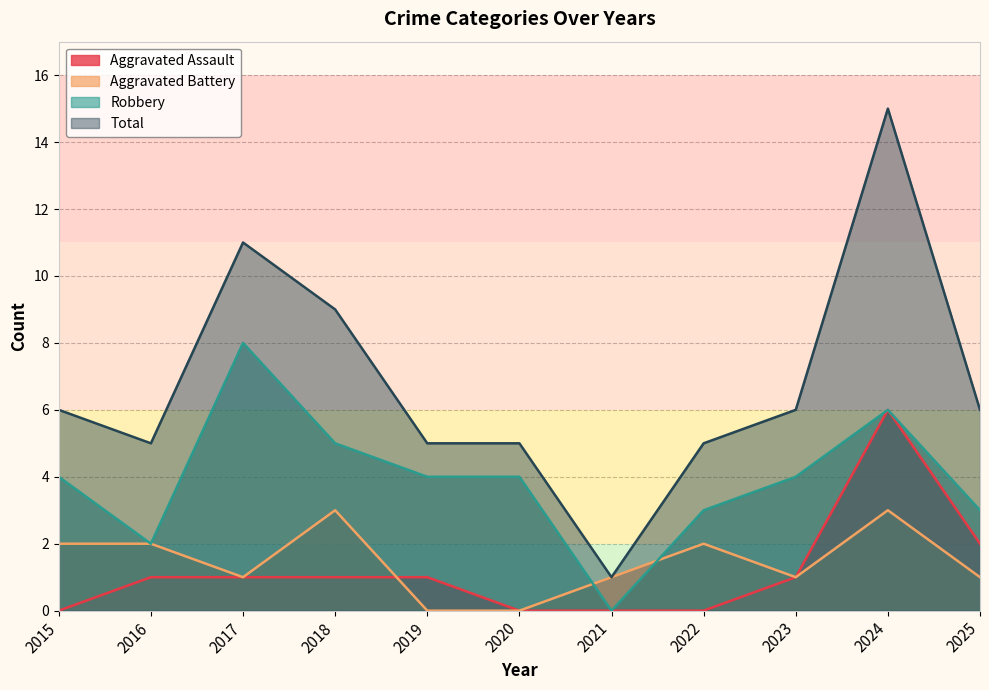

Is the value of Aggravated Battery at 2018 greater than the value of Total at 2018?

No